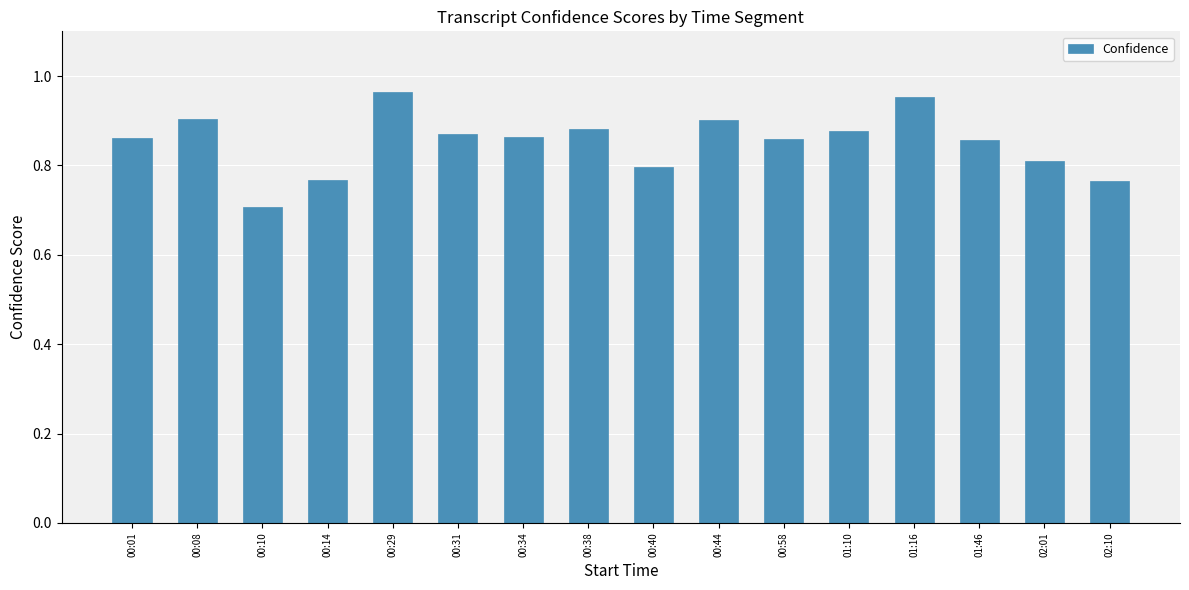

Where is the data nearest to the value 0?

00:10